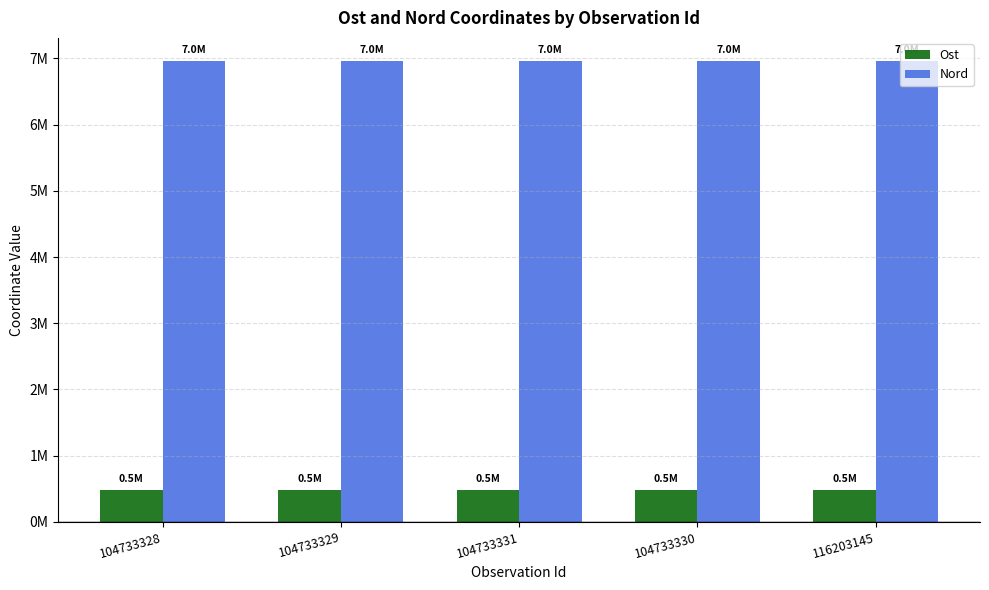

What are all the series names shown in the legend?

Ost, Nord